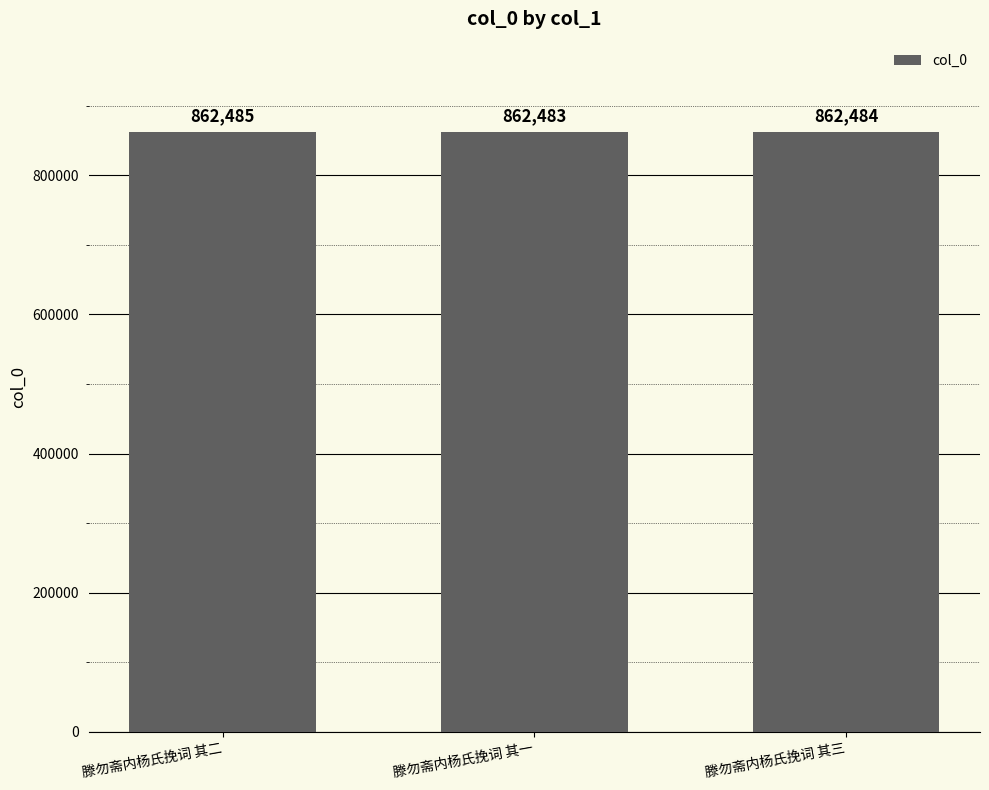

What is the smallest value displayed?

862483